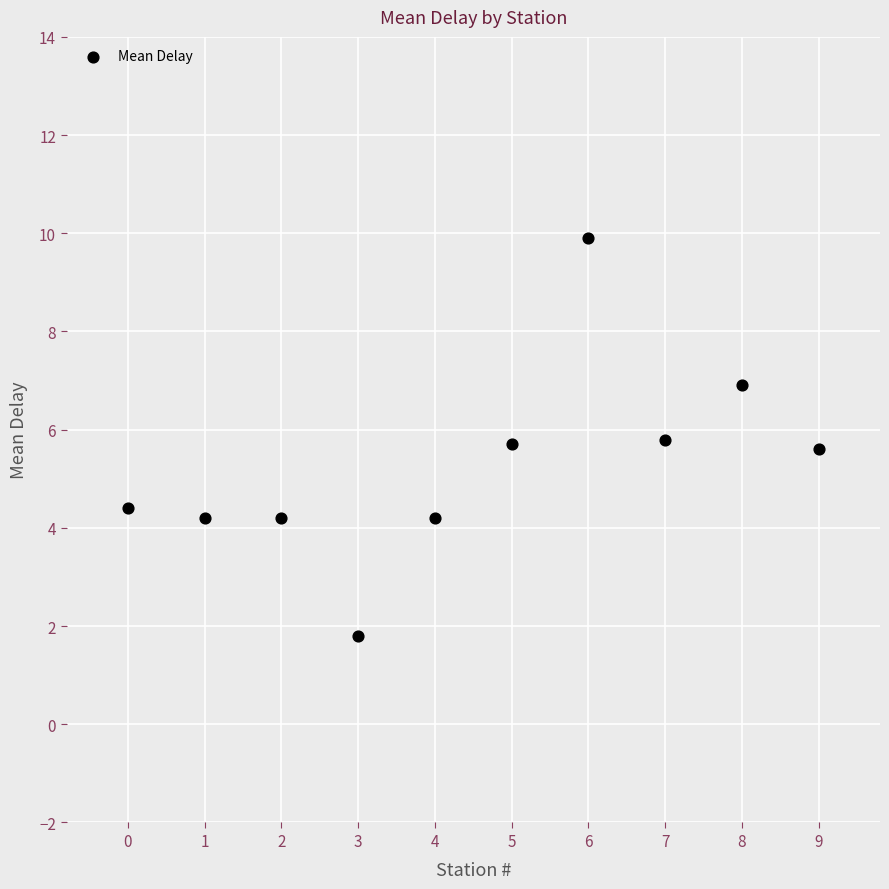

What is the range of Y values (max minus min)?

8.1